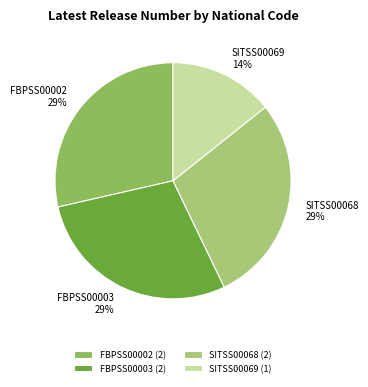

Which slice is the smallest?

SITSS00069